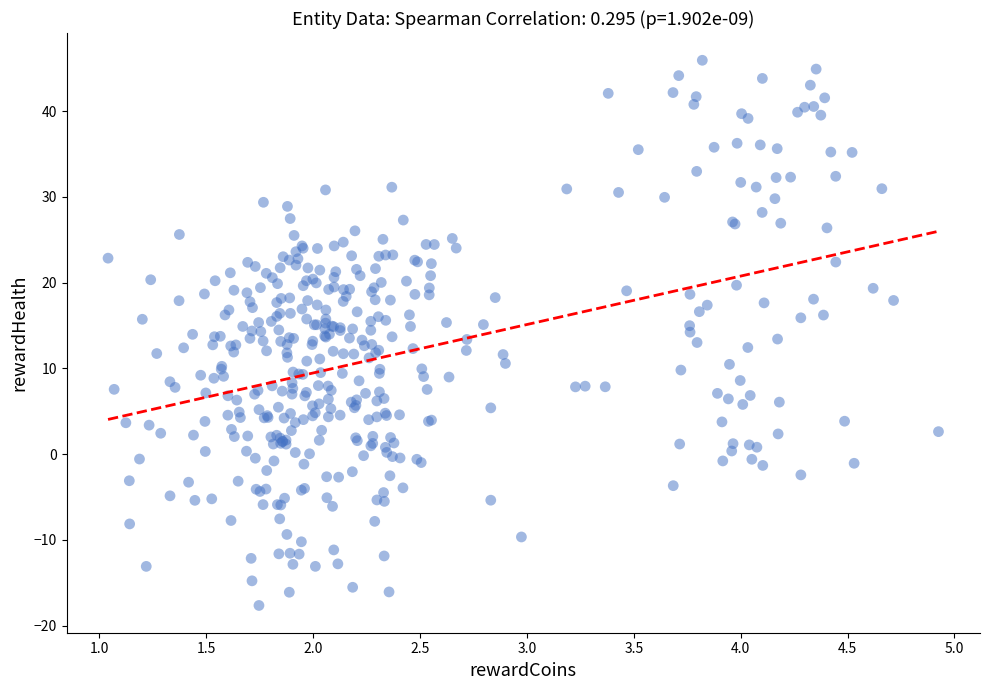

What is the range of X values (max minus min)?

3.9